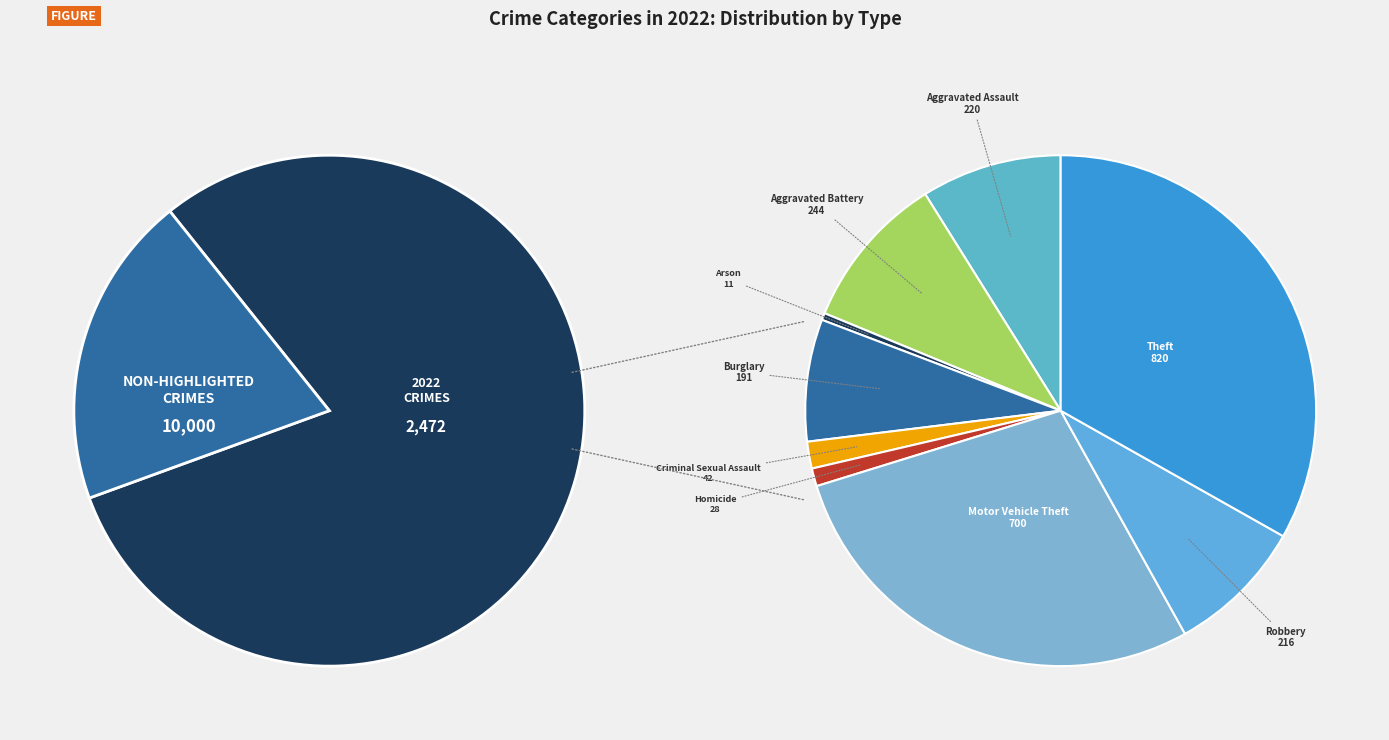

What percentage is the Theft slice, to the nearest percent?

33%